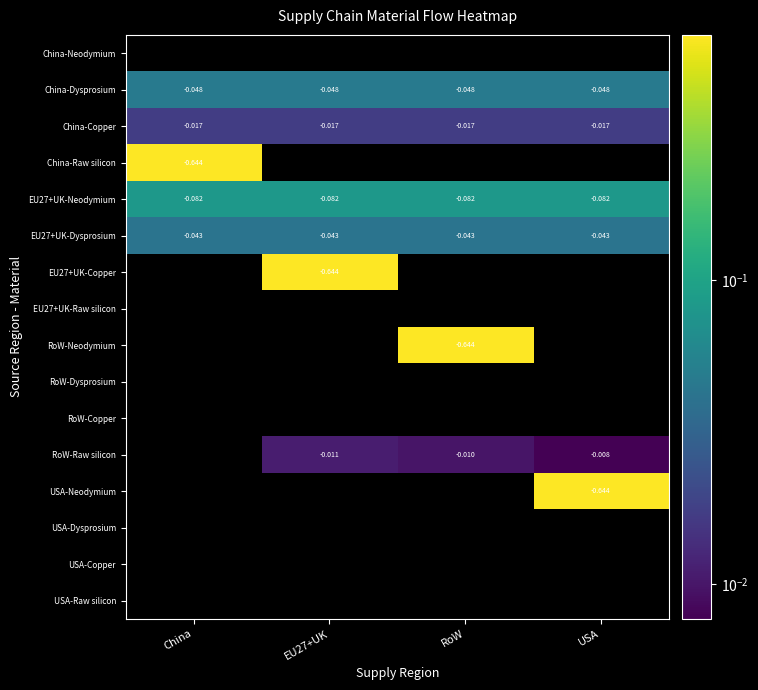

True or false: China-Raw silicon has a value of -0.2 at EU27+UK.

False